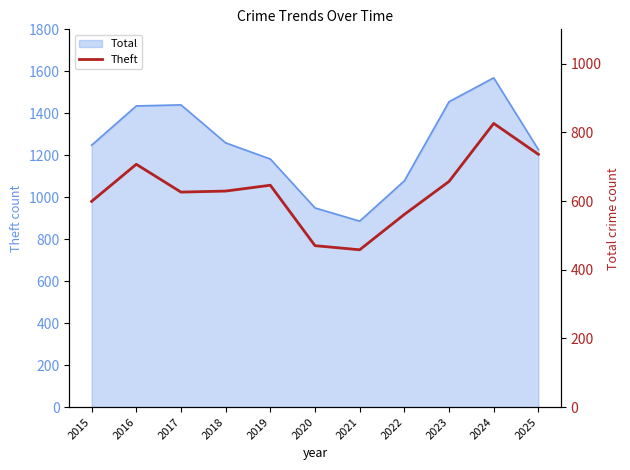

Reading left to right, extract all data points from this chart.

2015=599	2016=707	2017=626	2018=629	2019=646	2020=470	2021=458	2022=561	2023=657	2024=826	2025=736